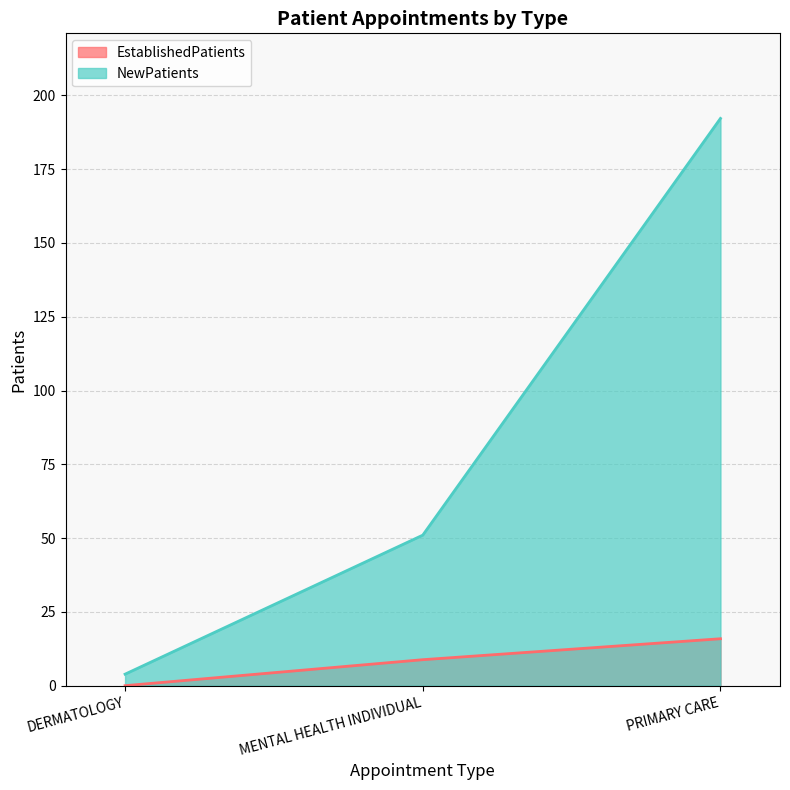

What is the label of the 2nd point from the right?

MENTAL HEALTH INDIVIDUAL